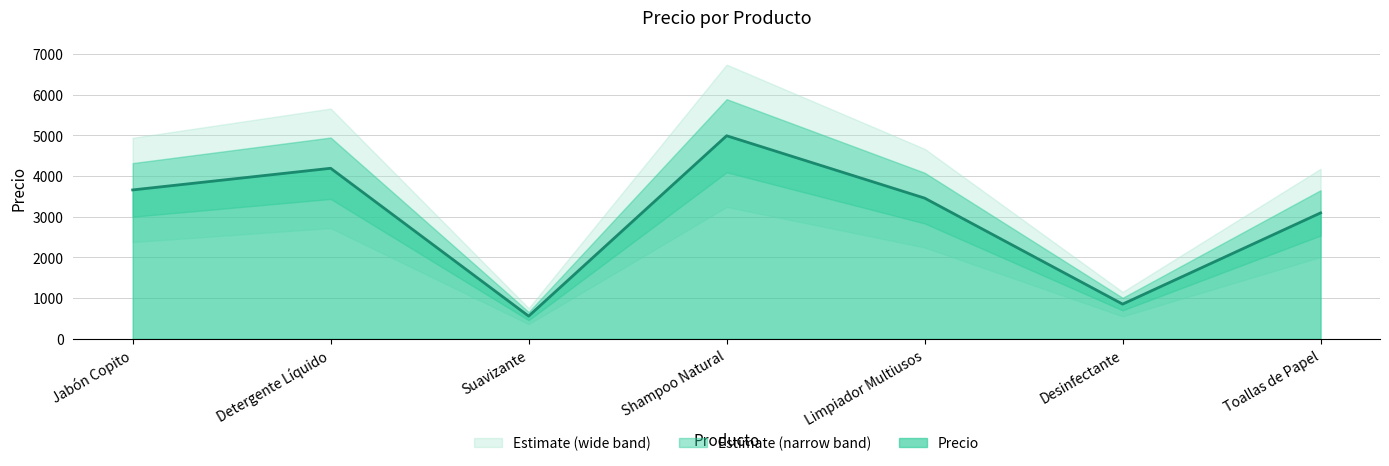

List the labels in order of value, largest first.

Shampoo Natural, Detergente Líquido, Jabón Copito, Limpiador Multiusos, Toallas de Papel, Desinfectante, Suavizante